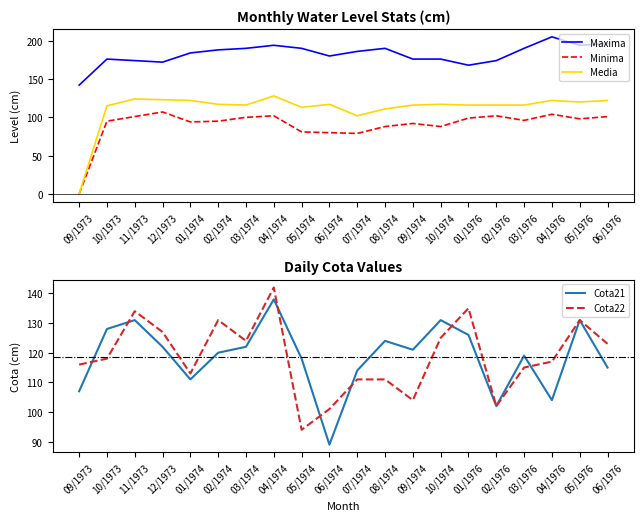

Where do Cota22 and Media first cross each other?

12/1973 and 01/1974